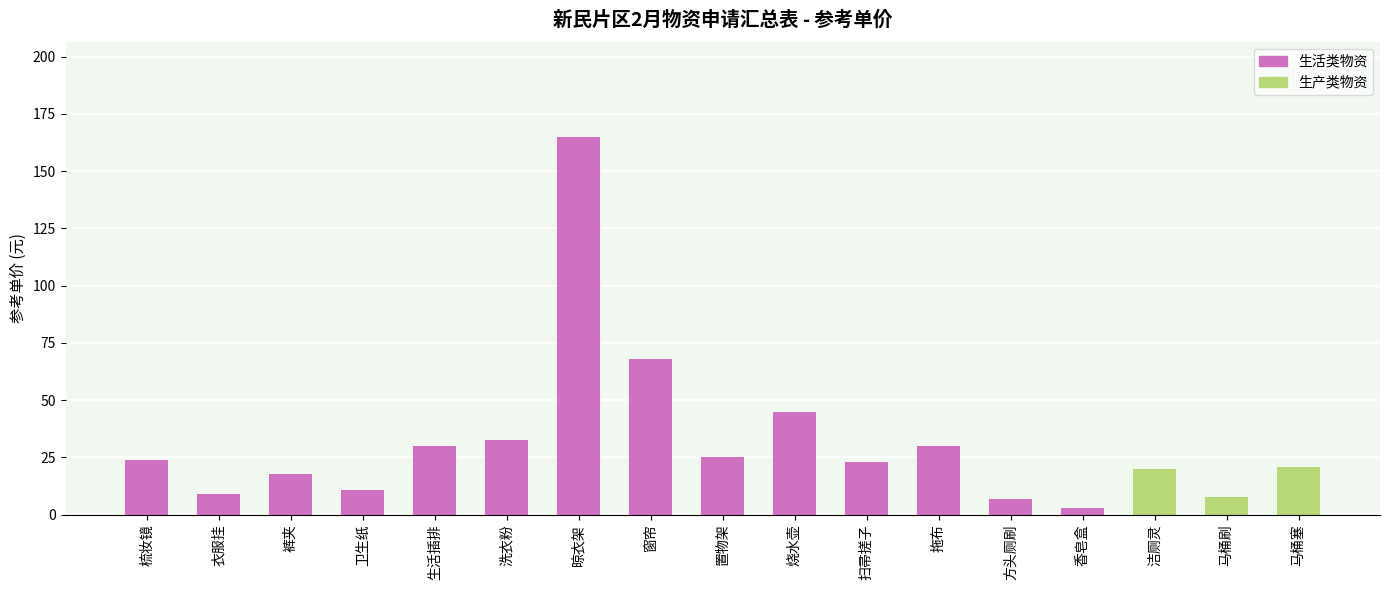

The value of 参考单价 at 拖布 is 39.3. True or false?

False